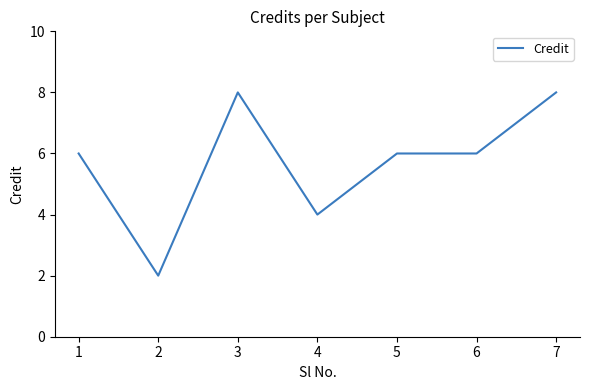

What is the average value?

6